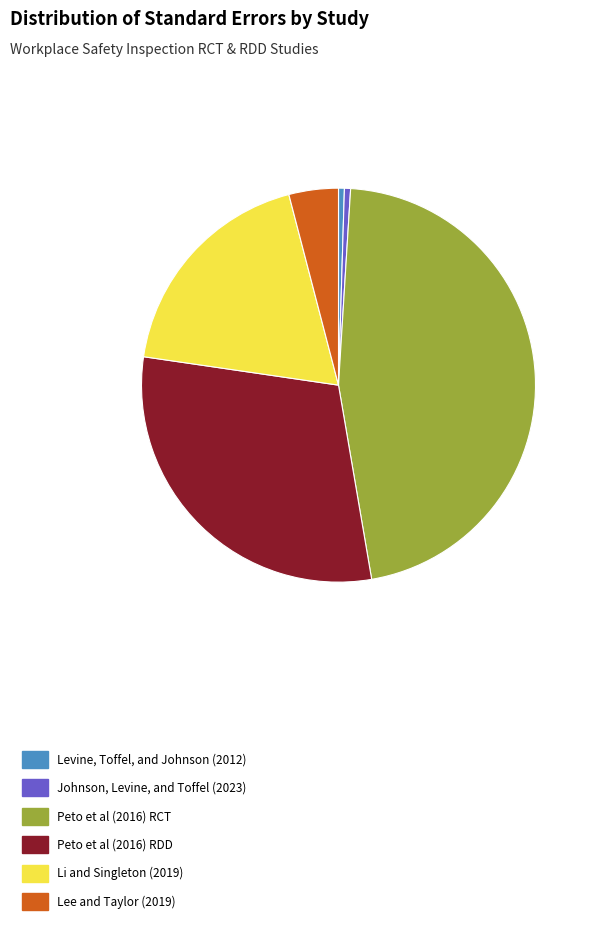

True or false: Levine, Toffel, and Johnson (2012) accounts for 13% of the total.

False